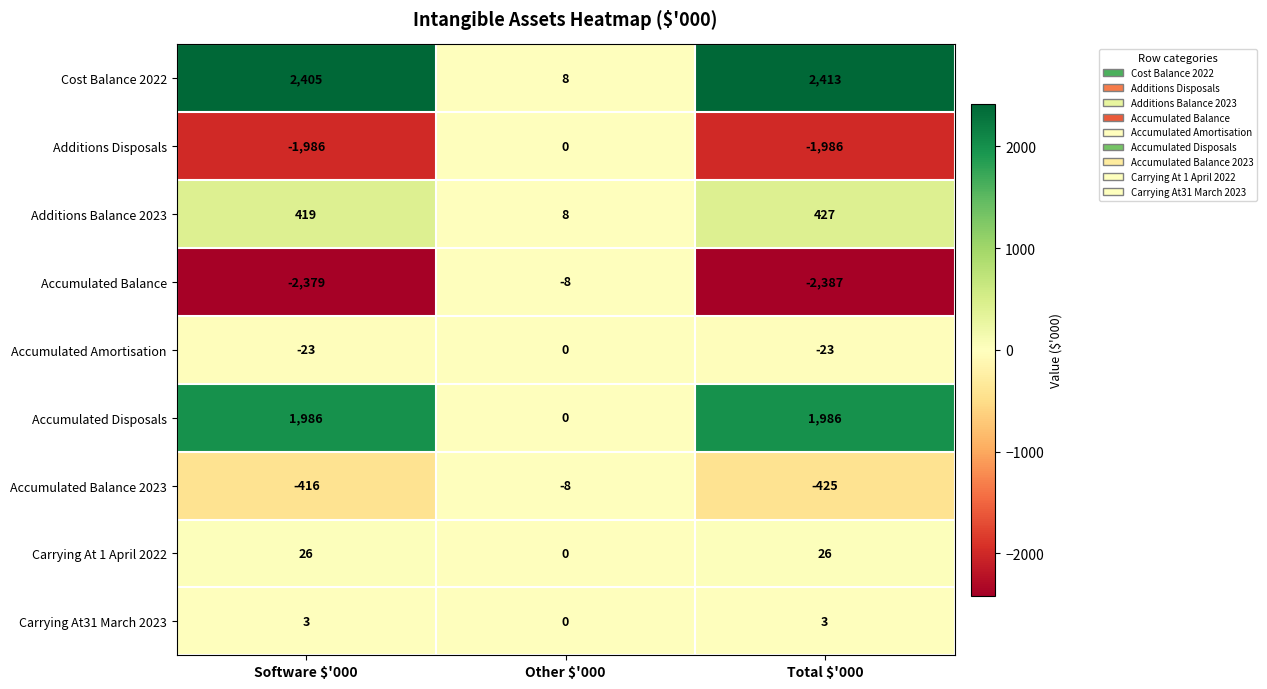

Is it true that Carrying At 1 April 2022 equals 9 at Other $'000?

False